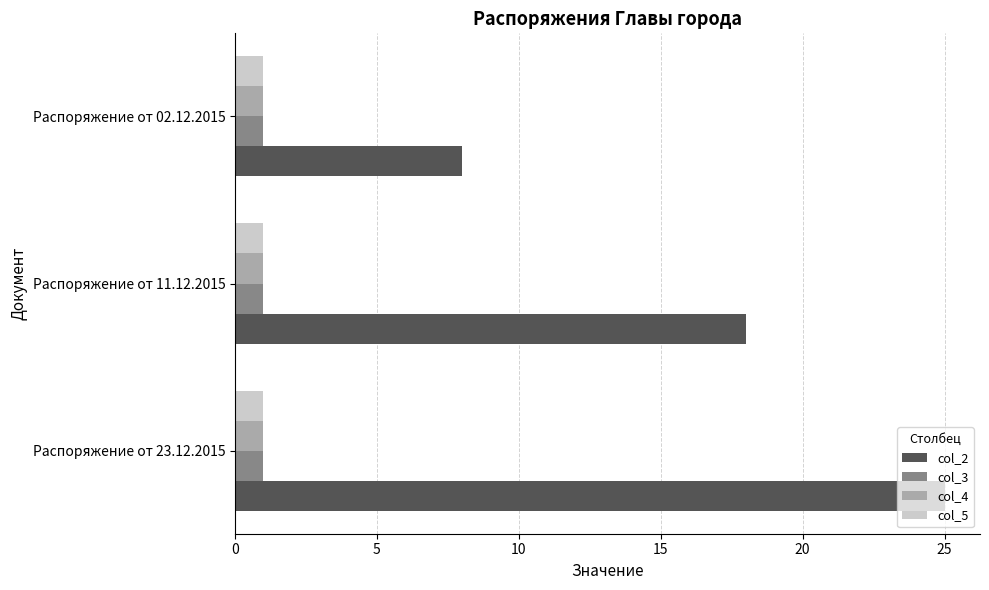

List the labels in order of col_2 value, largest first.

Распоряжение от 23.12.2015, Распоряжение от 11.12.2015, Распоряжение от 02.12.2015